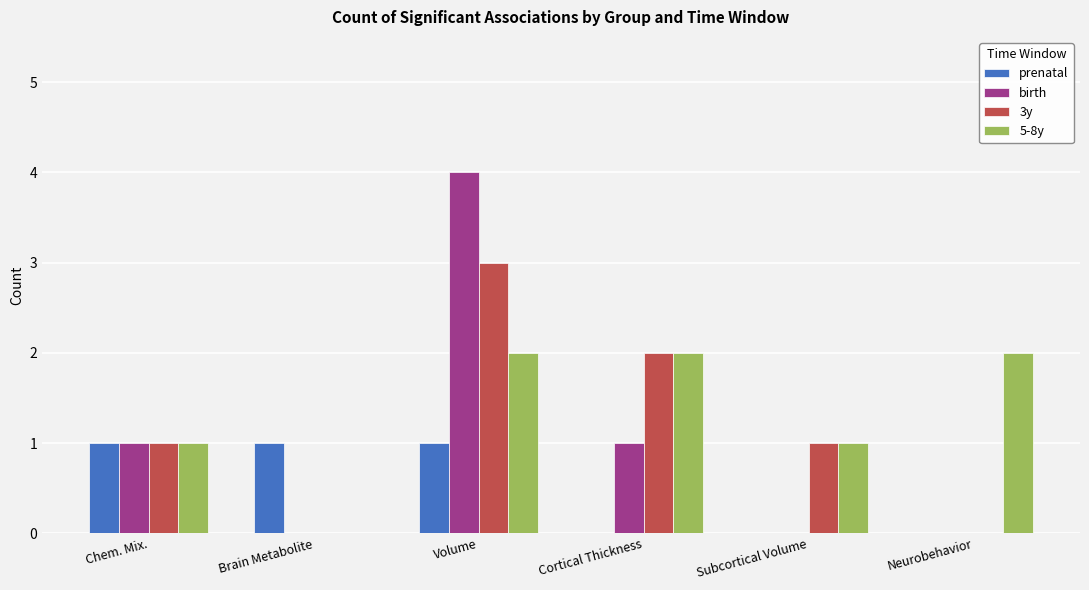

What is the total value across all series at Cortical Thickness?

5